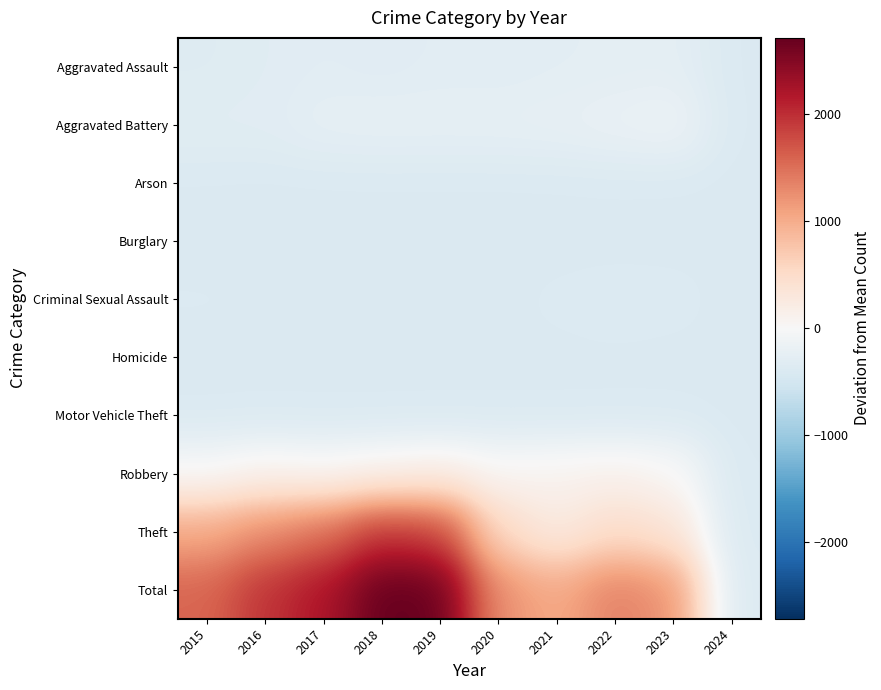

Rank the series at 2016 from lowest to highest value.

Arson, Burglary, Homicide, Motor Vehicle Theft, Criminal Sexual Assault, Aggravated Assault, Aggravated Battery, Robbery, Theft, Total